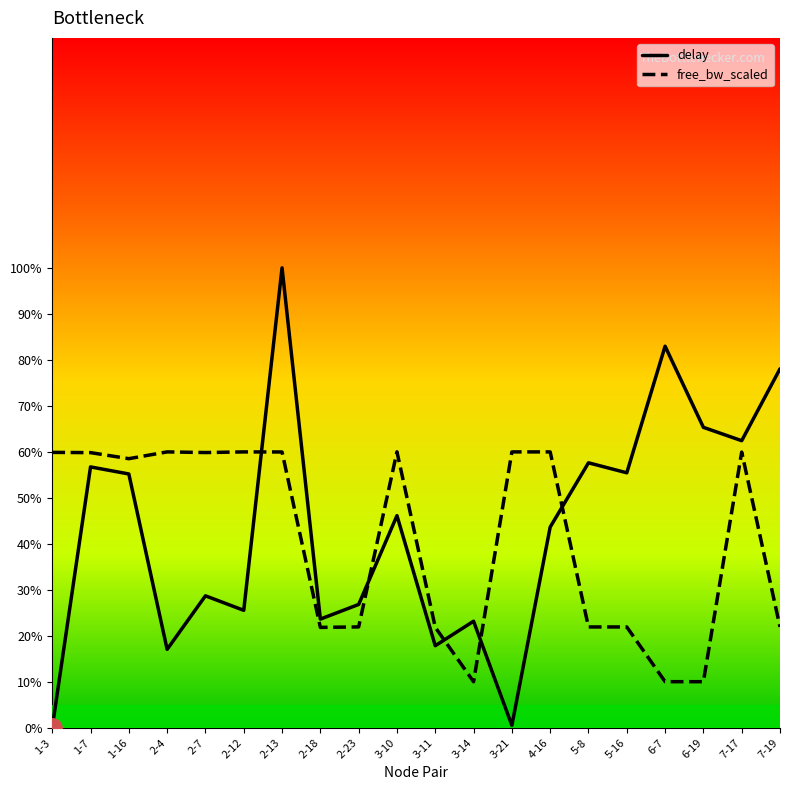

At which category is the sum across all series the highest?

2-13